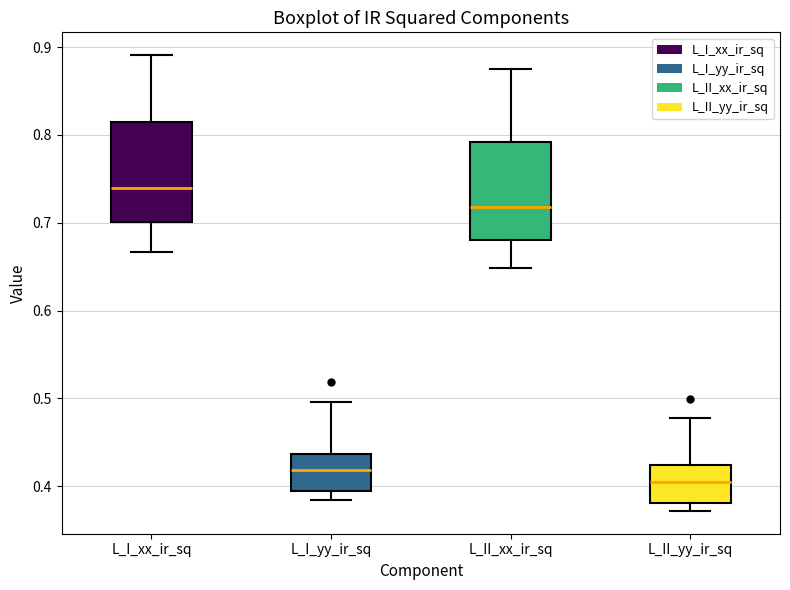

Reading left to right, read every box against the y-axis: the position of its median line, the range the box covers, and the ends of its whiskers. The values are not printed on the chart, so give them approximately, as read against the axis.

L_I_xx_ir_sq: median 0.74, box 0.70 to 0.81, whiskers 0.67 to 0.89
L_I_yy_ir_sq: median 0.42, box 0.39 to 0.44, whiskers 0.38 to 0.50
L_II_xx_ir_sq: median 0.72, box 0.68 to 0.79, whiskers 0.65 to 0.87
L_II_yy_ir_sq: median 0.41, box 0.38 to 0.42, whiskers 0.37 to 0.48